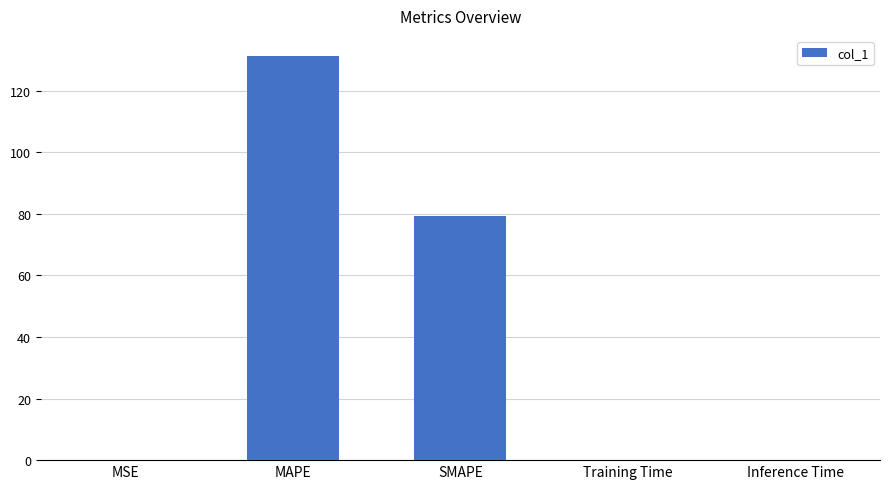

What is the maximum value shown in the chart?

131.2